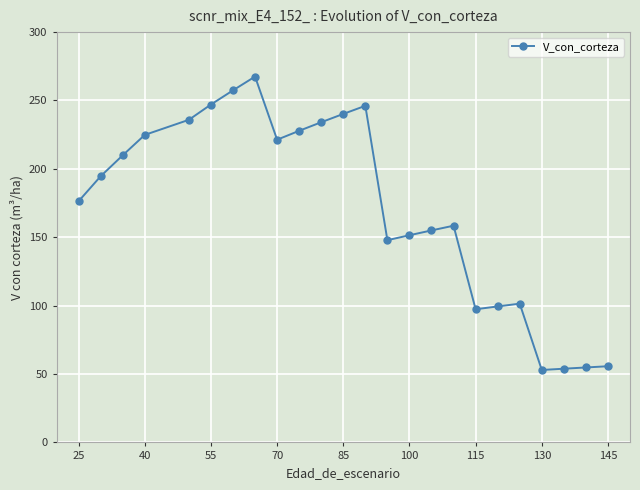

How many series are shown in this chart?

1